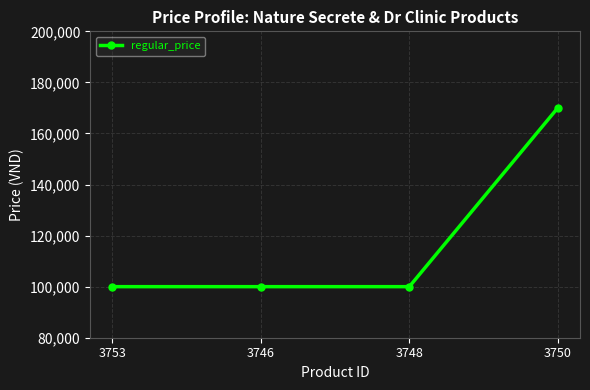

What is the label of the 2nd point from the right?

3748